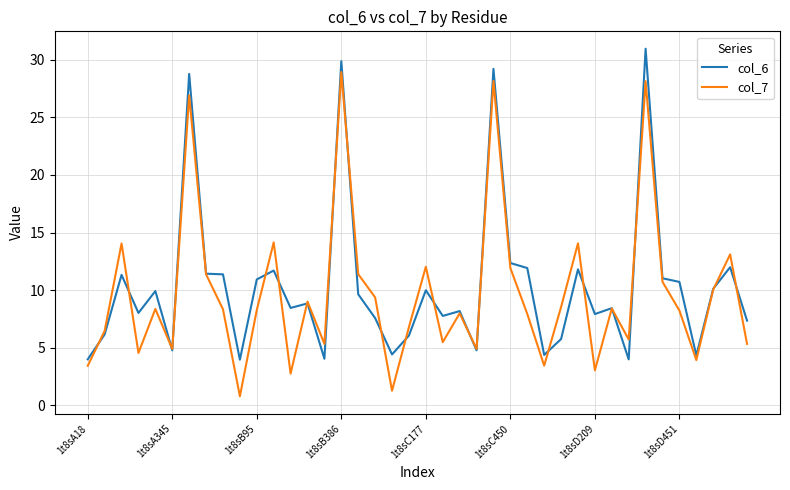

What is the maximum value shown in the chart?

31.0